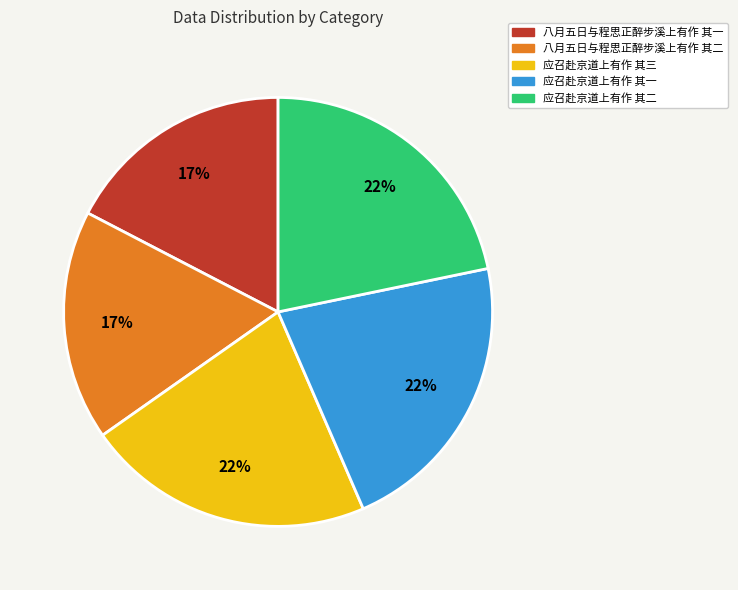

Is the sum of 应召赴京道上有作 其一 and 八月五日与程思正醉步溪上有作 其一 greater than half?

No